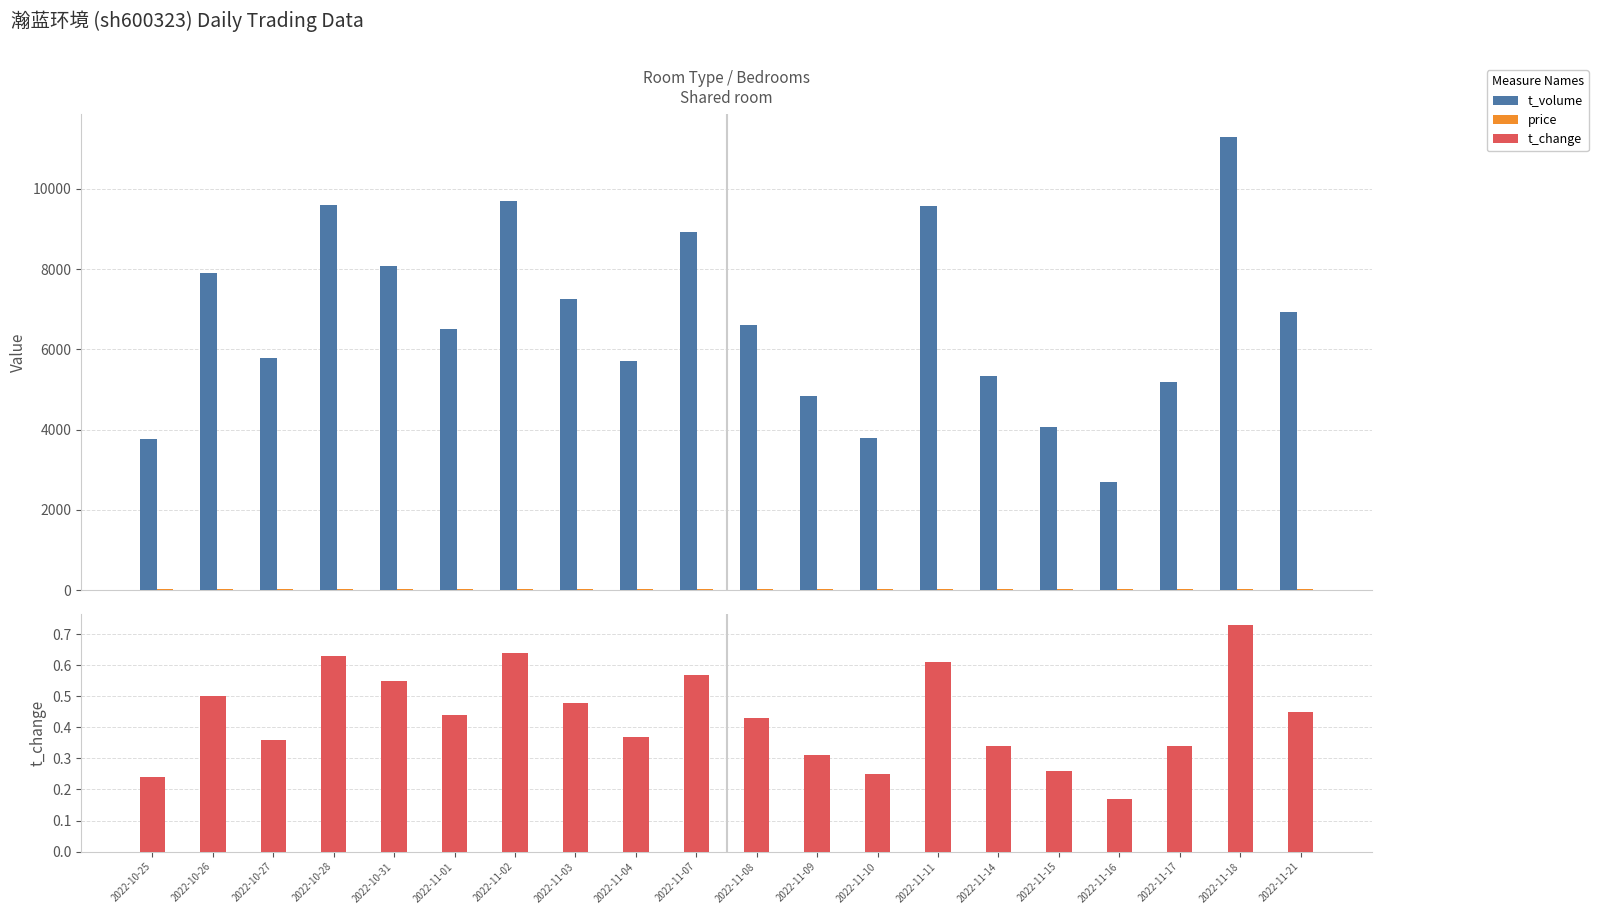

How many distinct data groups are displayed?

3